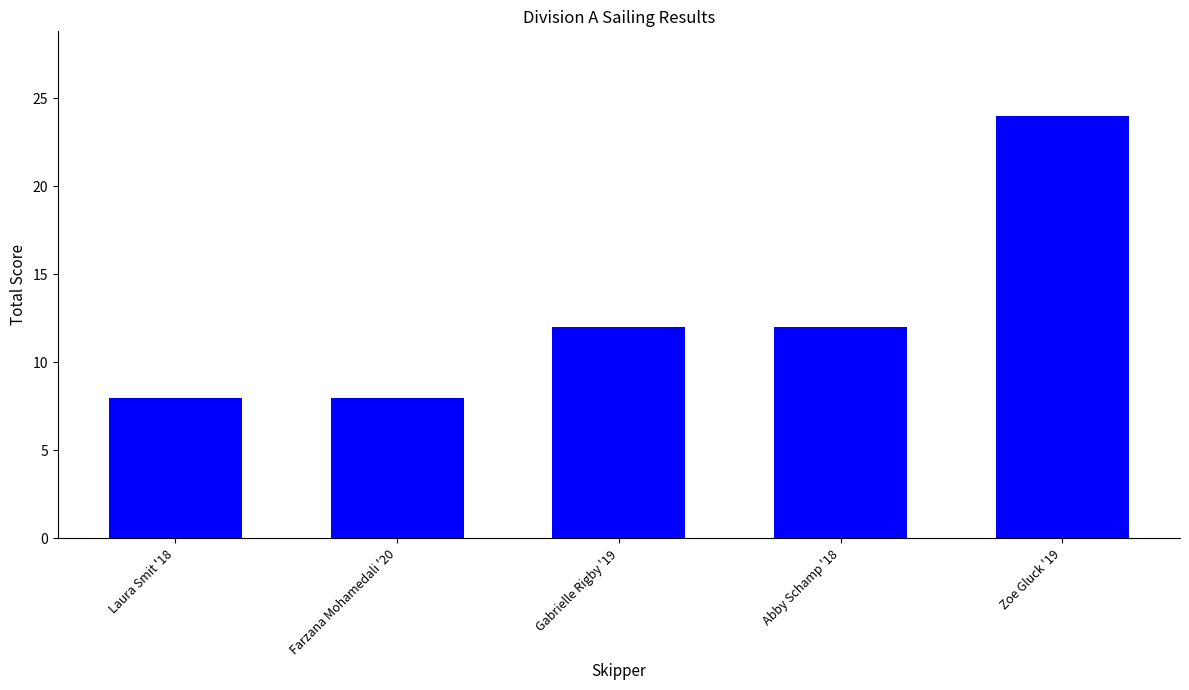

What is the sum of all values?

64